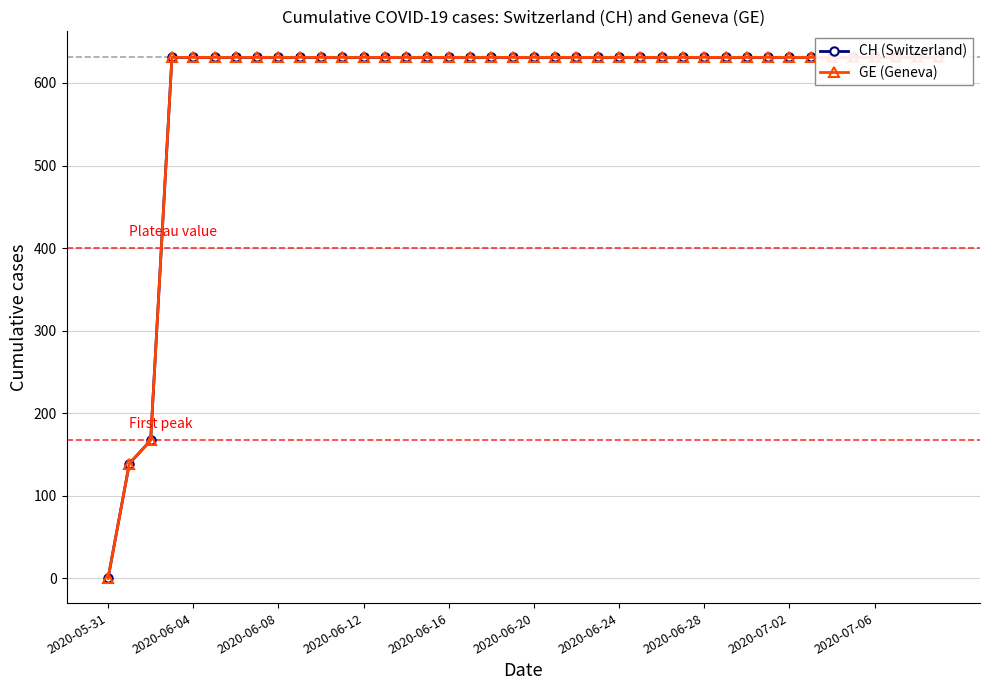

How many lines are shown in the chart?

2